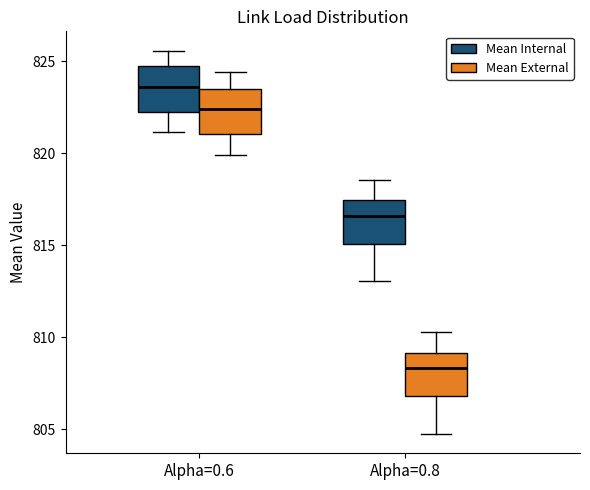

Reading left to right, read every box against the y-axis: the position of its median line, the range the box covers, and the ends of its whiskers. The values are not printed on the chart, so give them approximately, as read against the axis.

Alpha=0.6 (Mean Internal): median 823.5, box 822.0 to 824.5, whiskers 821.0 to 825.5
Alpha=0.6 (Mean External): median 822.5, box 821.0 to 823.5, whiskers 820.0 to 824.5
Alpha=0.8 (Mean Internal): median 816.5, box 815.0 to 817.5, whiskers 813.0 to 818.5
Alpha=0.8 (Mean External): median 808.5, box 807.0 to 809.0, whiskers 804.5 to 810.5